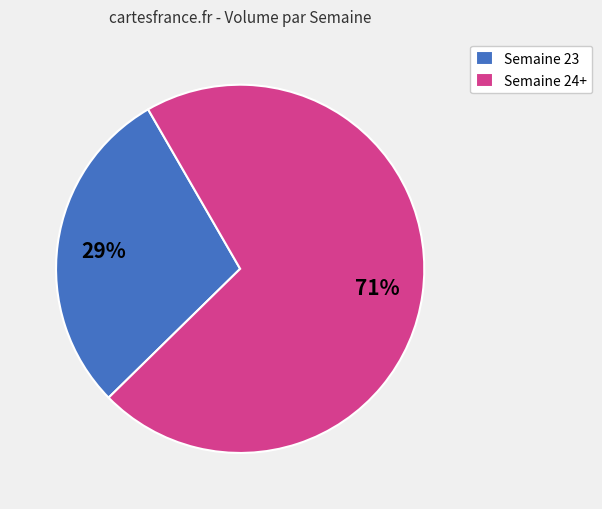

To the nearest percent, what percentage of the pie is Semaine 24+?

71%